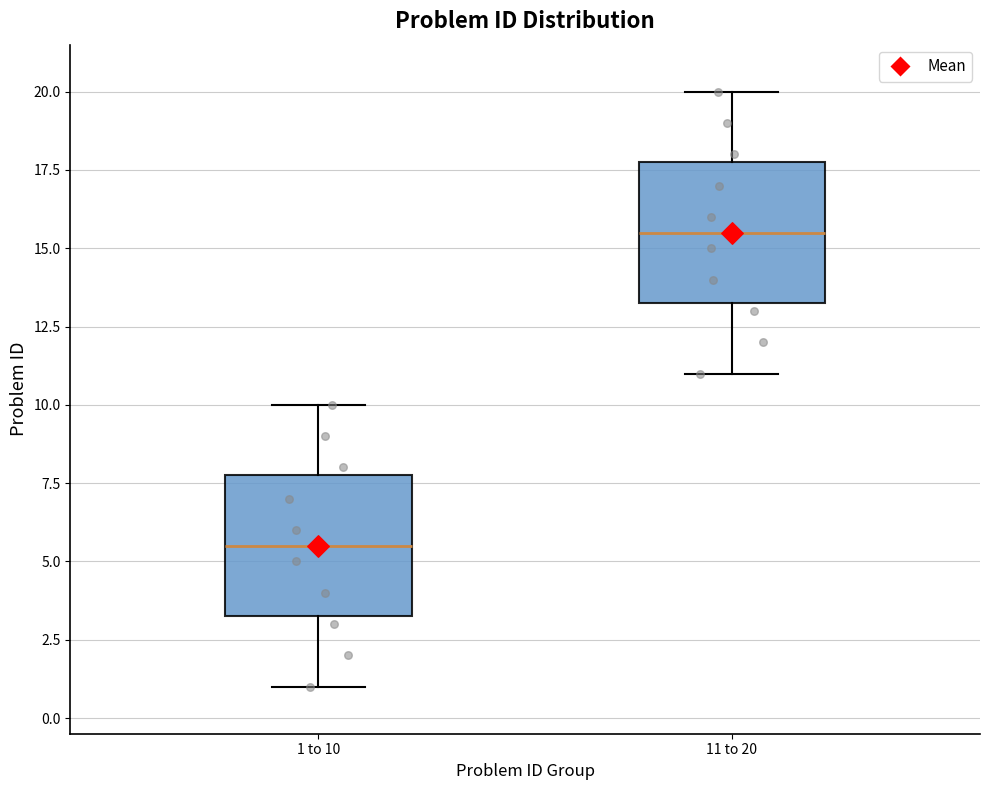

Where does the median line of the box for 11 to 20 sit on the y-axis? The values are not printed on the chart, so give them approximately, as read against the axis.

15.5